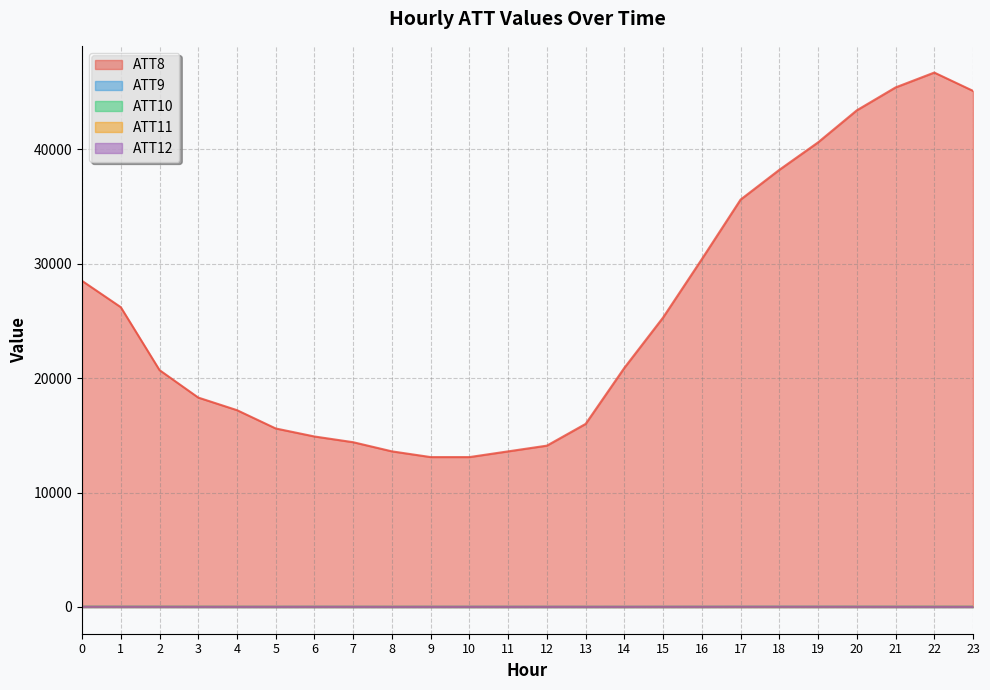

How many lines are shown in the chart?

5